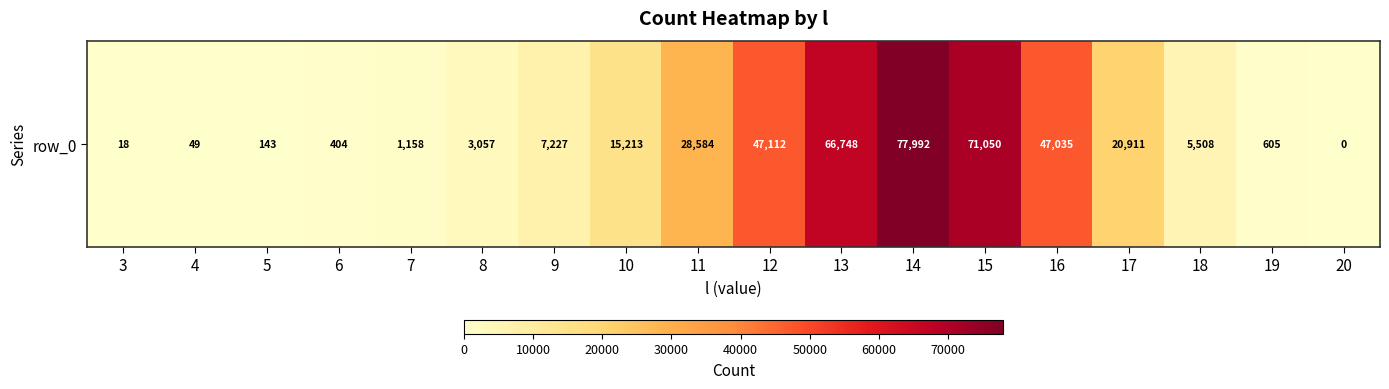

The value at 11 is 16710. True or false?

False